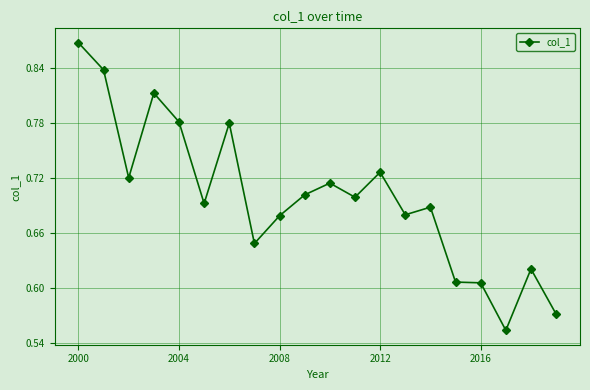

True or false: the data has more than 0 interior local peaks.

True